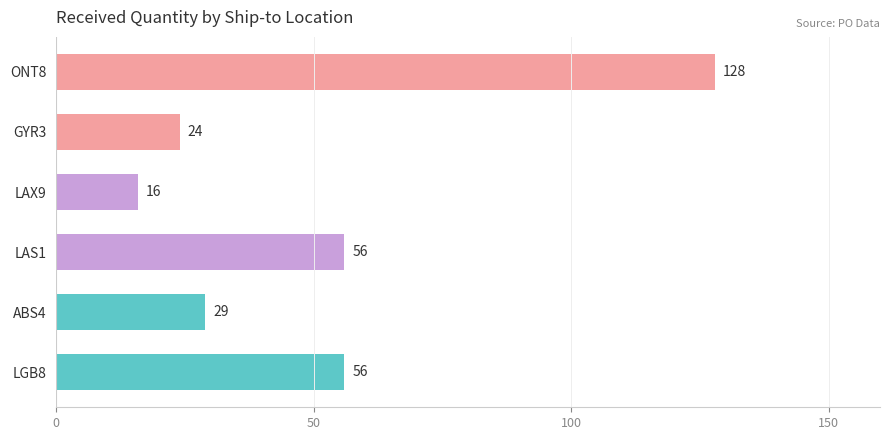

Which category has the highest value across all series?

ONT8